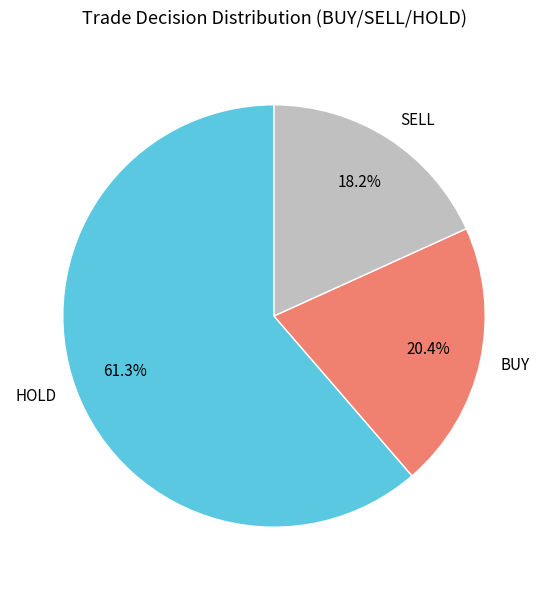

Is there any slice that represents more than half of the pie?

Yes